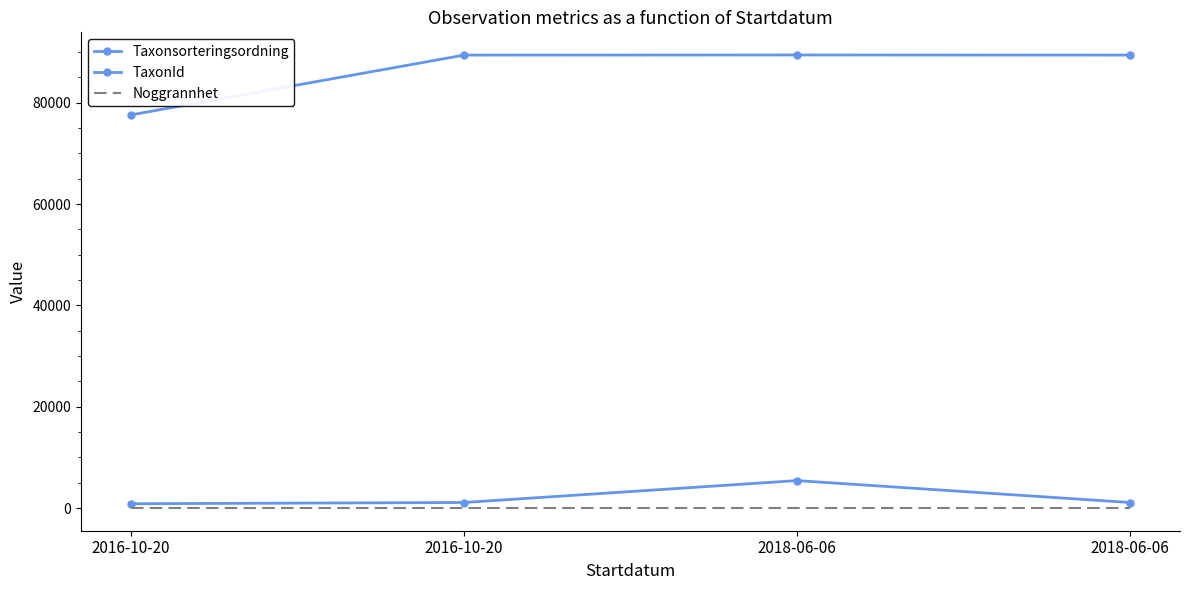

What is the label of the 3rd point from the left?

2018-06-06